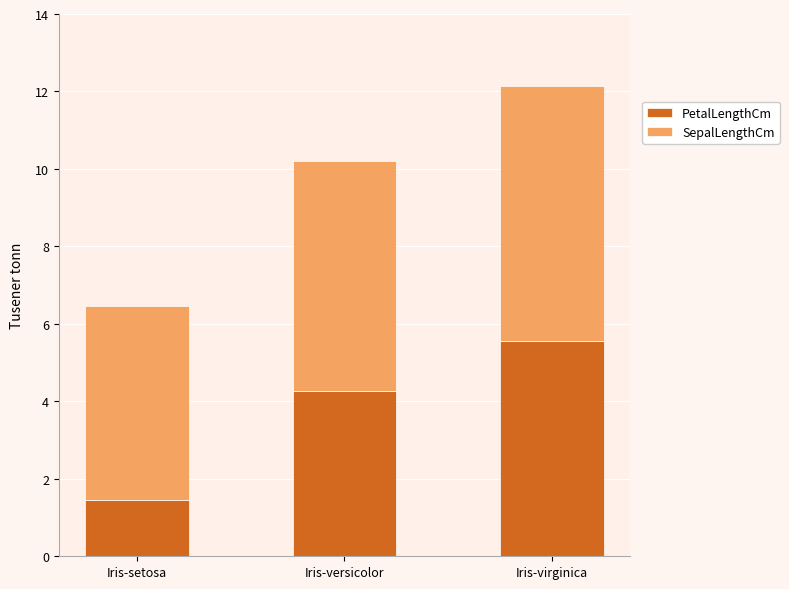

At which label does PetalLengthCm reach its peak?

Iris-virginica